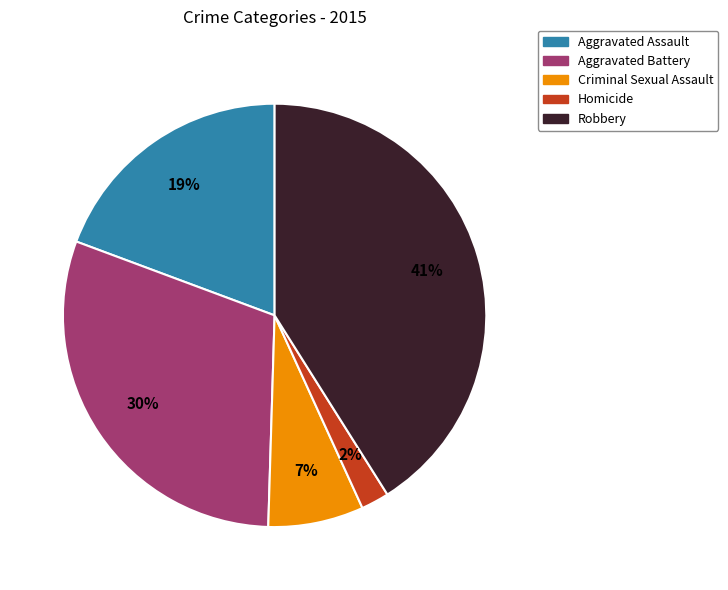

What is the largest slice in the pie chart?

Robbery